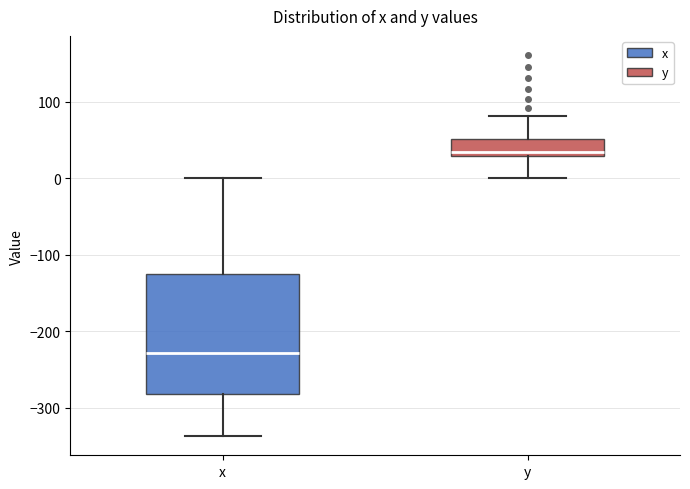

Where does the median line of the box for x sit on the y-axis? The values are not printed on the chart, so give them approximately, as read against the axis.

-230